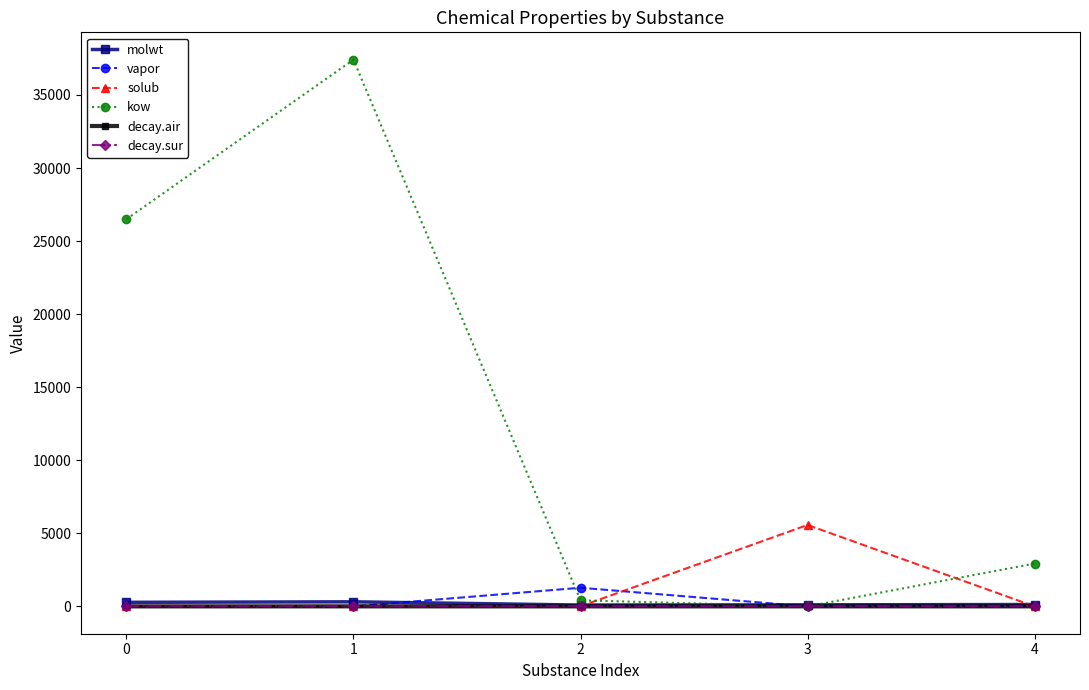

Between 0 and 1, which series saw the biggest shift?

kow